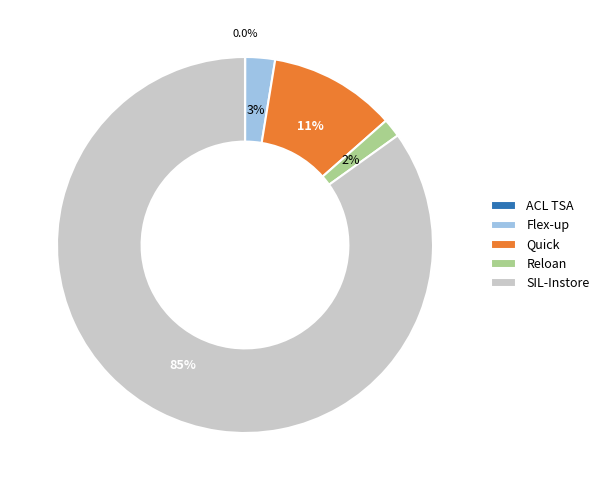

What percentage is NOT represented by Flex-up?

97.4%